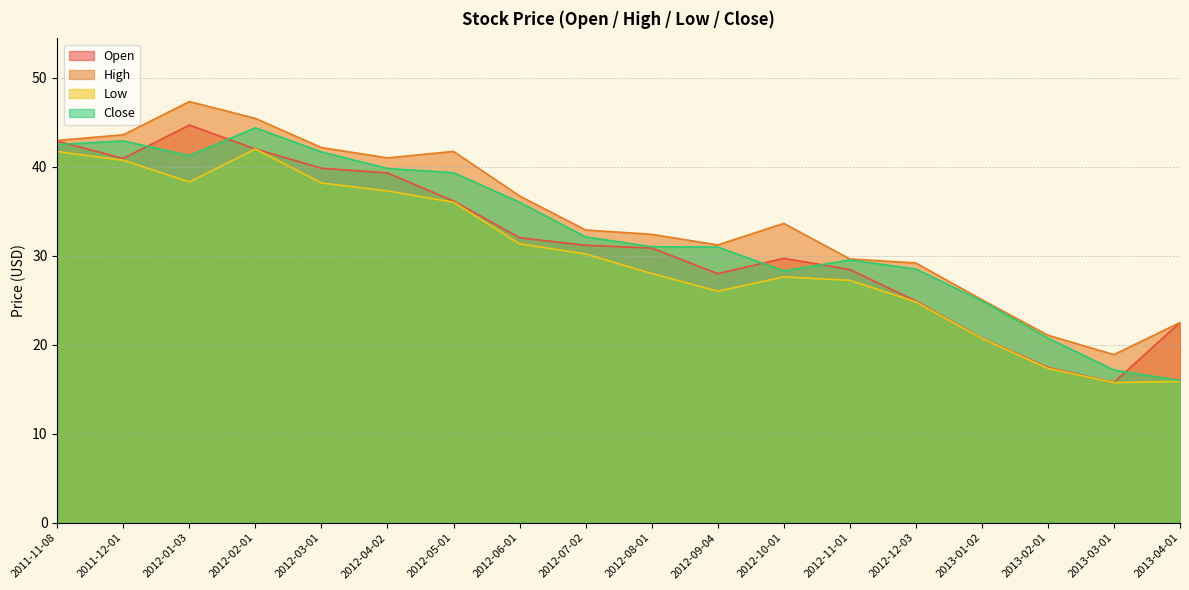

Is the value of Close at 2013-01-02 greater than the value of High at 2013-02-01?

Yes